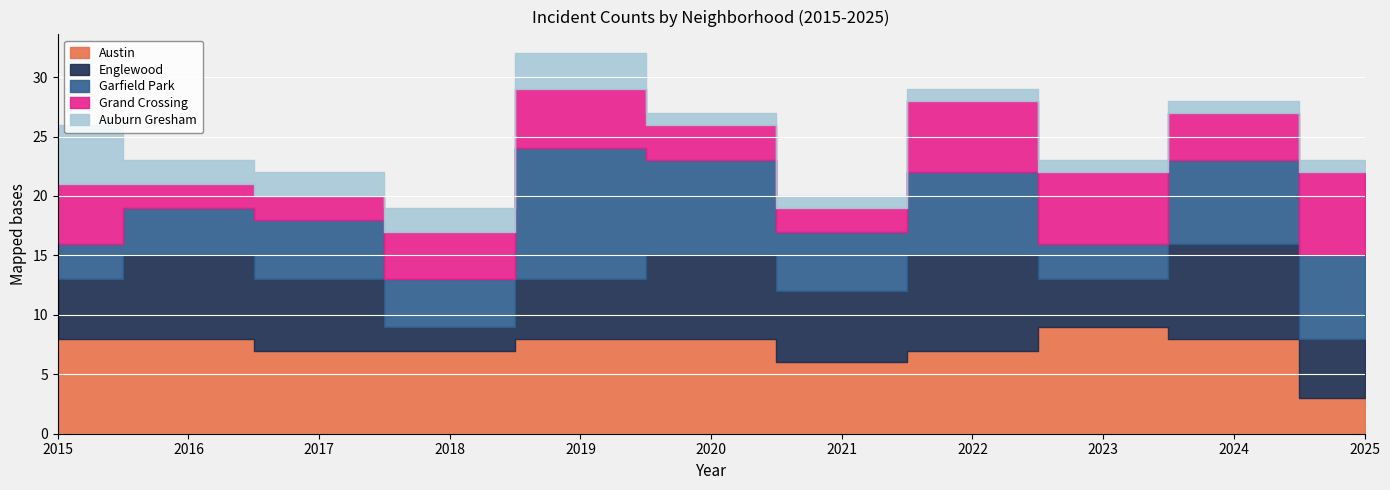

How many interior local valleys does the Englewood series have?

3